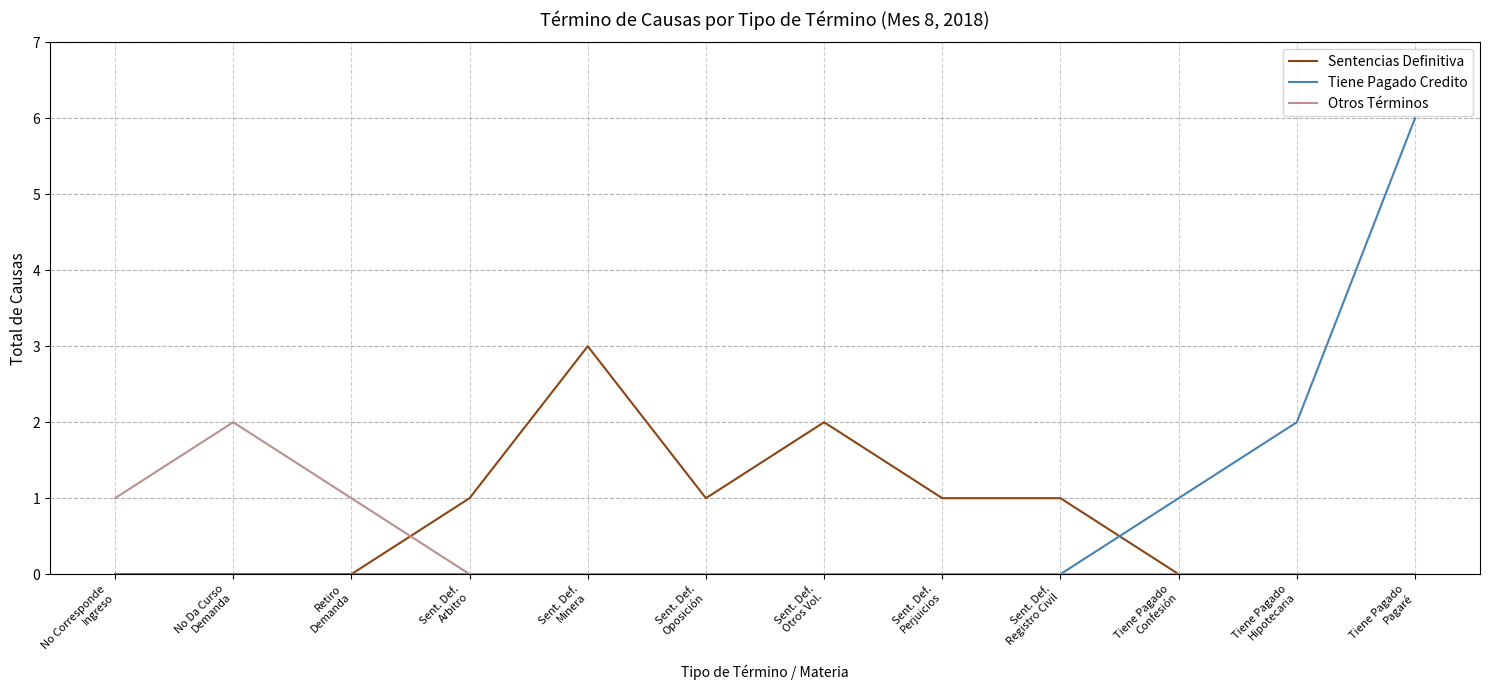

List the series in order of their peak value, highest first.

Tiene Pagado Credito, Sentencias Definitiva, Otros Términos